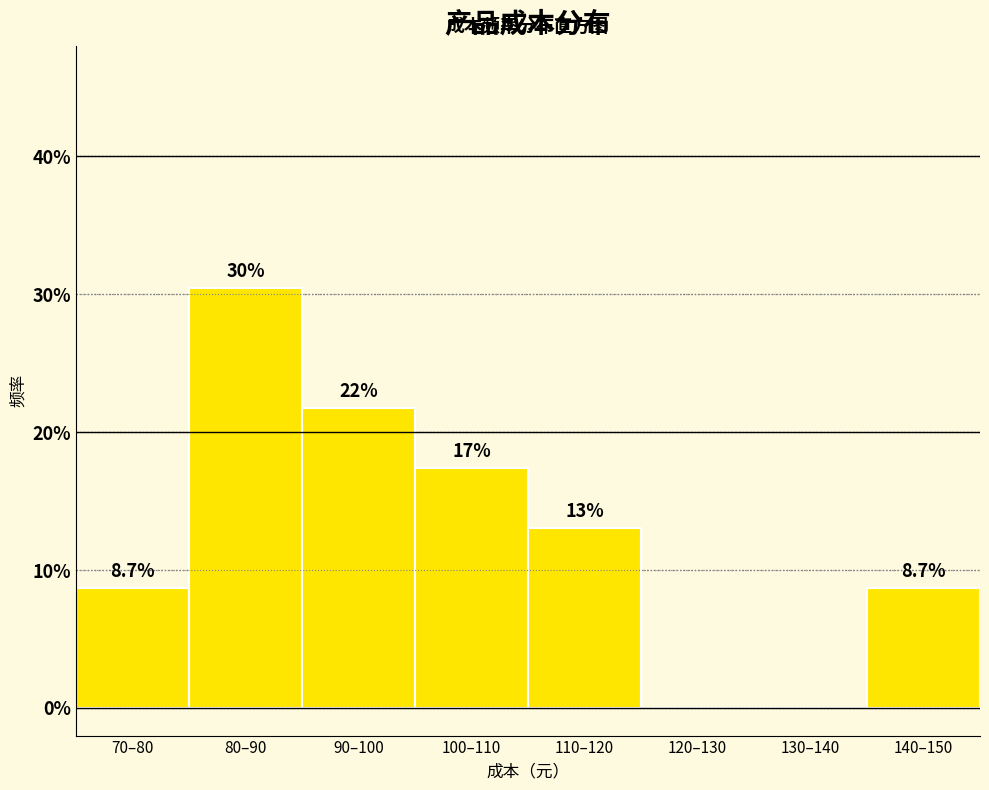

Reading right to left, extract all data points from this chart.

140–150=8.7	130–140=0.0	120–130=0.0	110–120=13.0	100–110=17.4	90–100=21.7	80–90=30.4	70–80=8.7